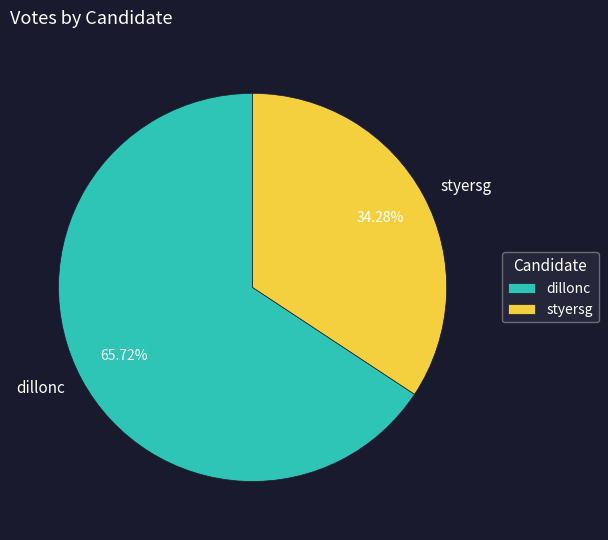

Rank the categories by value from highest to lowest.

dillonc, styersg